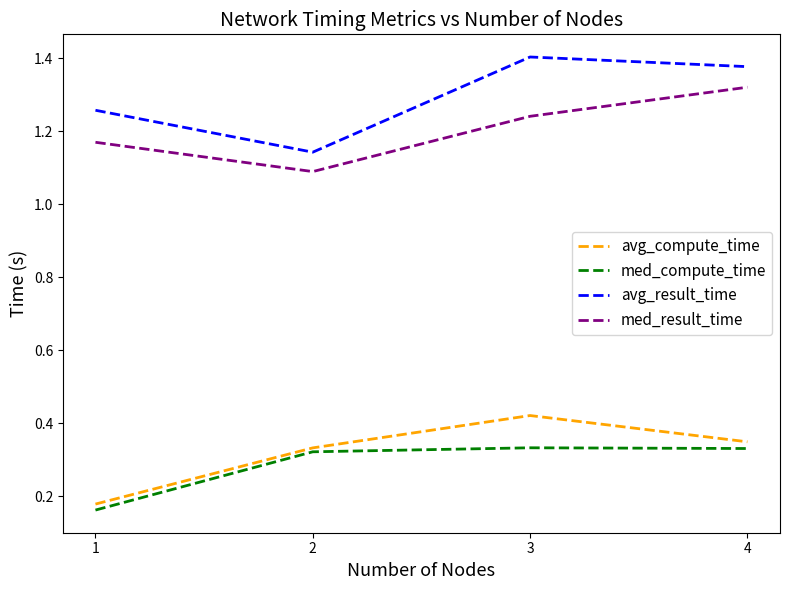

True or false: avg_compute_time and med_result_time cross at least once.

False